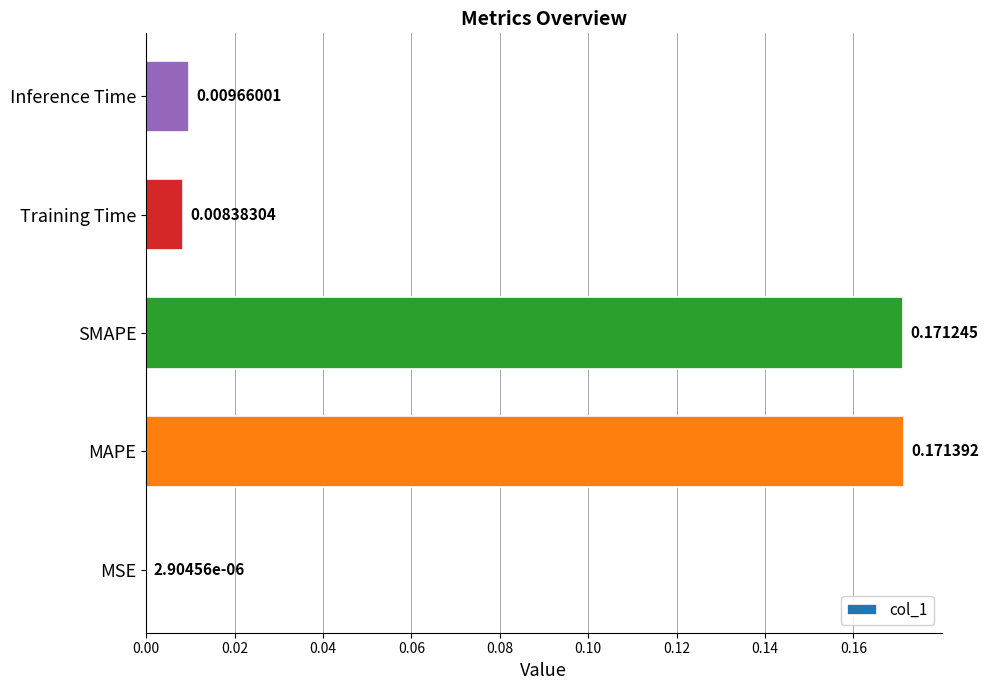

Which has a higher value, MSE or SMAPE?

SMAPE